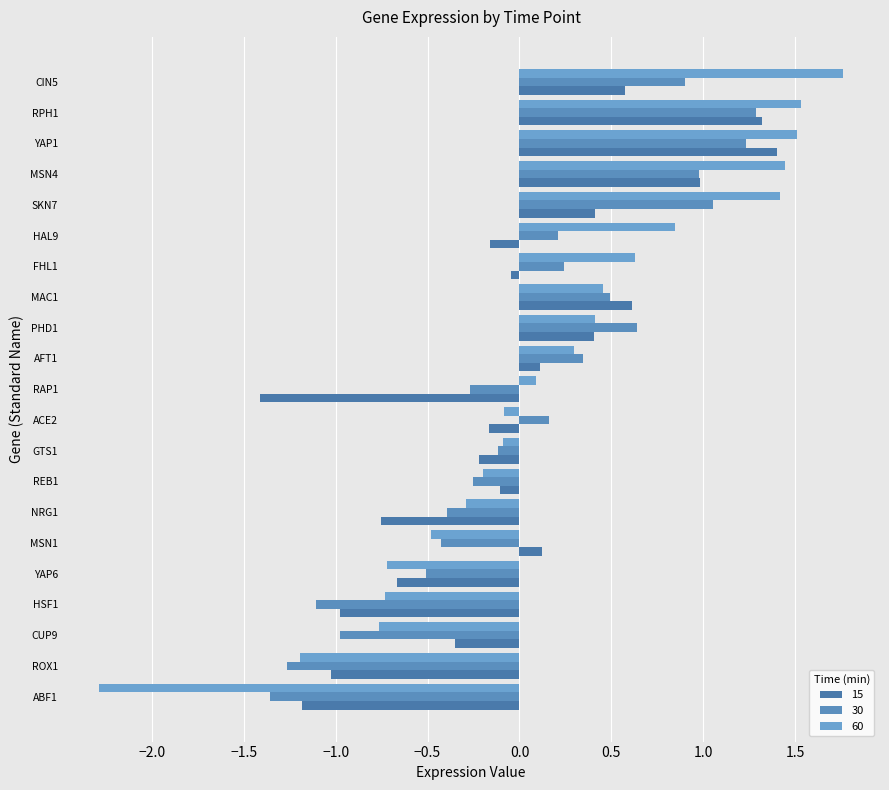

What is the difference between the maximum and minimum values in the 15 series?

2.8